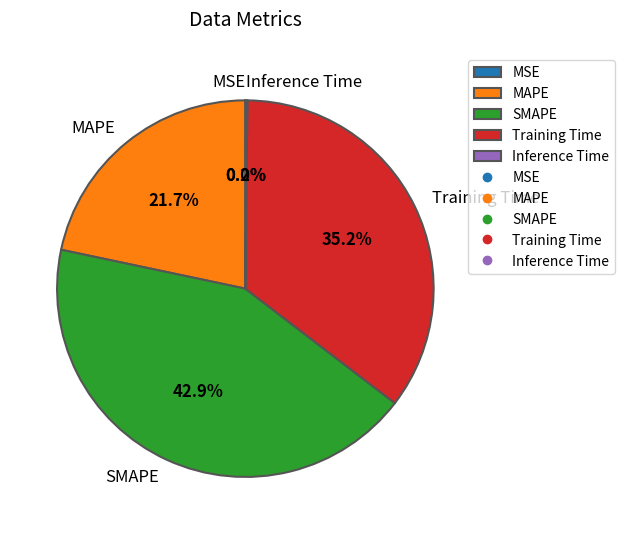

To the nearest percent, what is the average slice percentage?

20%